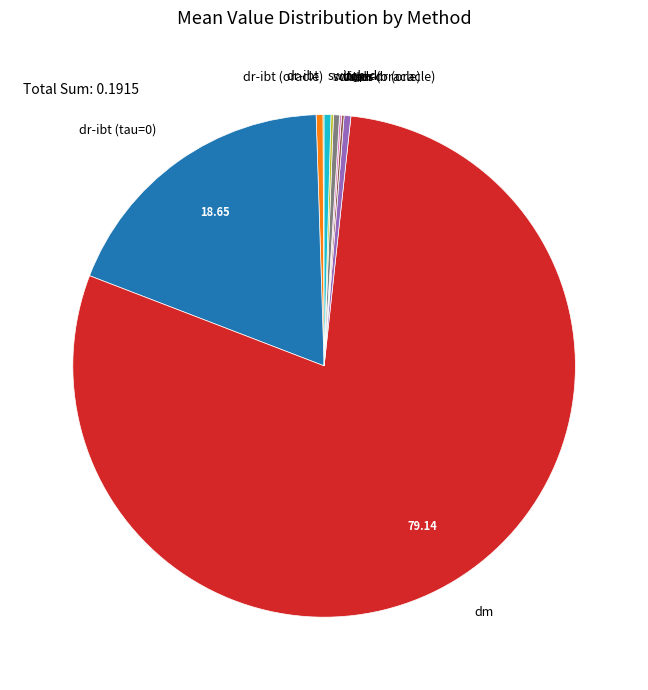

Is there a majority slice in this chart?

Yes